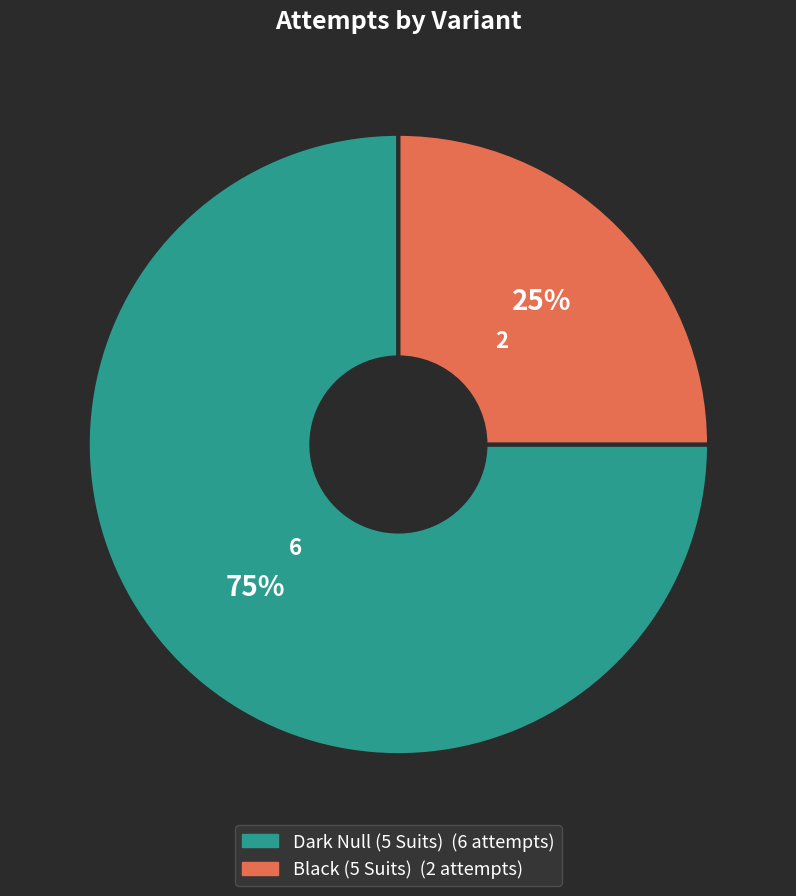

What percentage is the Dark Null (5 Suits) slice, to the nearest percent?

75%